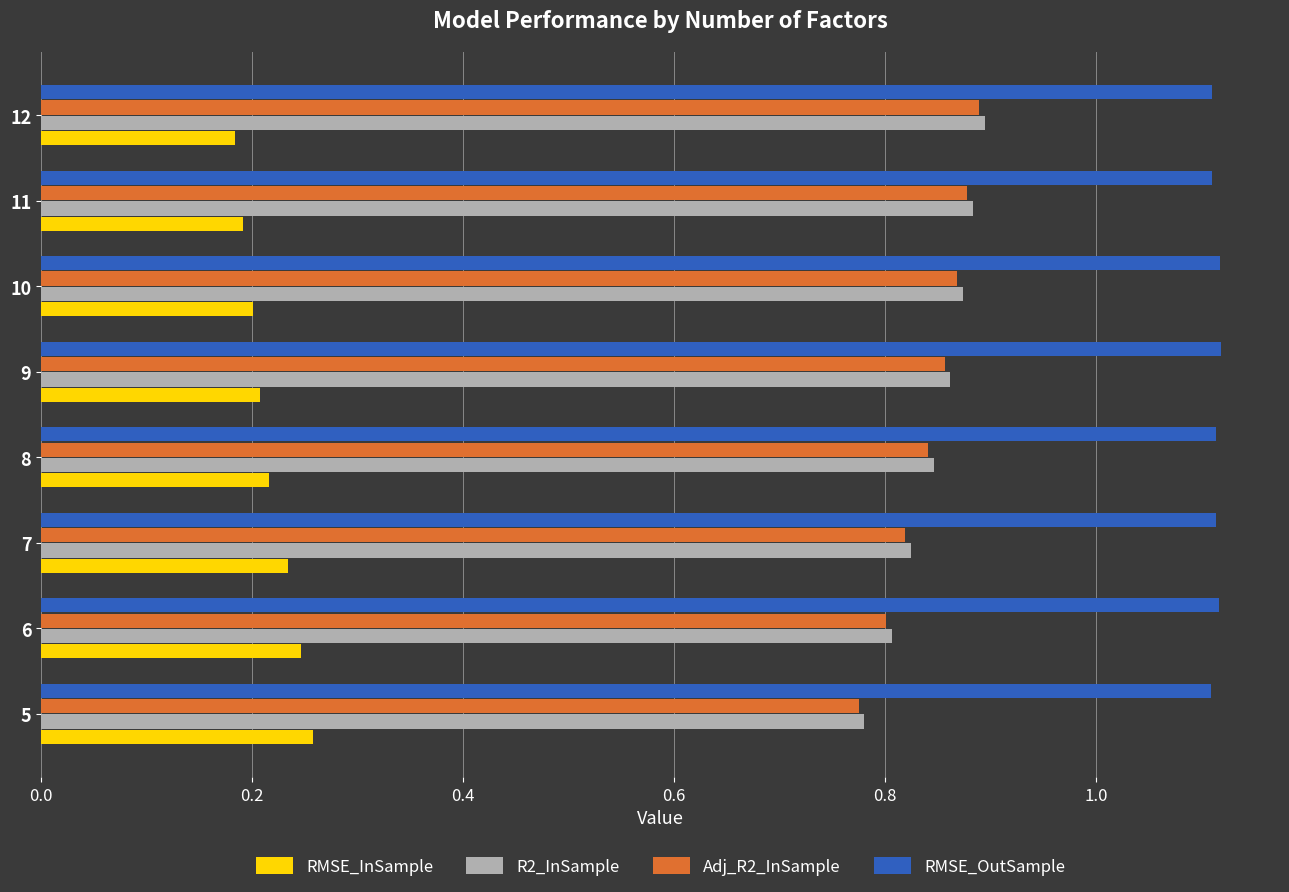

True or false: Adj_R2_InSample has a value of 0.9 at 12.

True